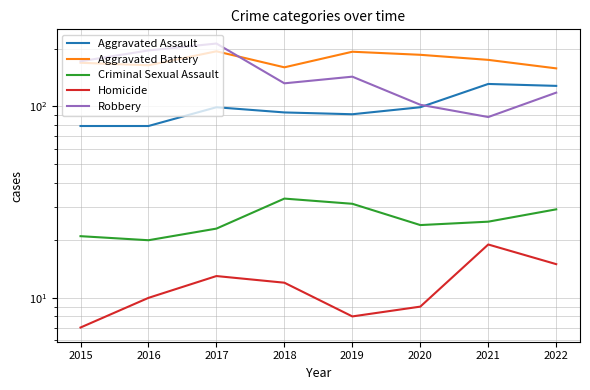

Between which two adjacent categories do Aggravated Assault and Robbery first intersect?

2020 and 2021